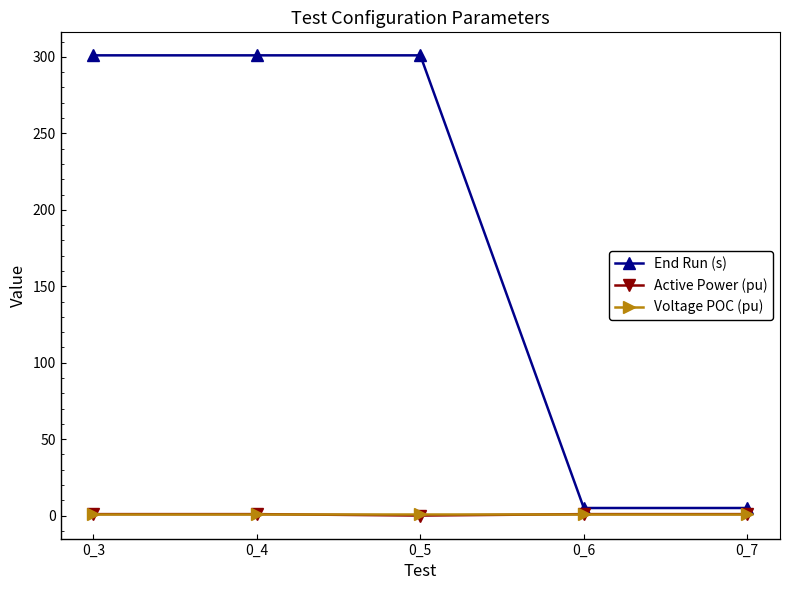

What is the greatest value displayed?

301.0